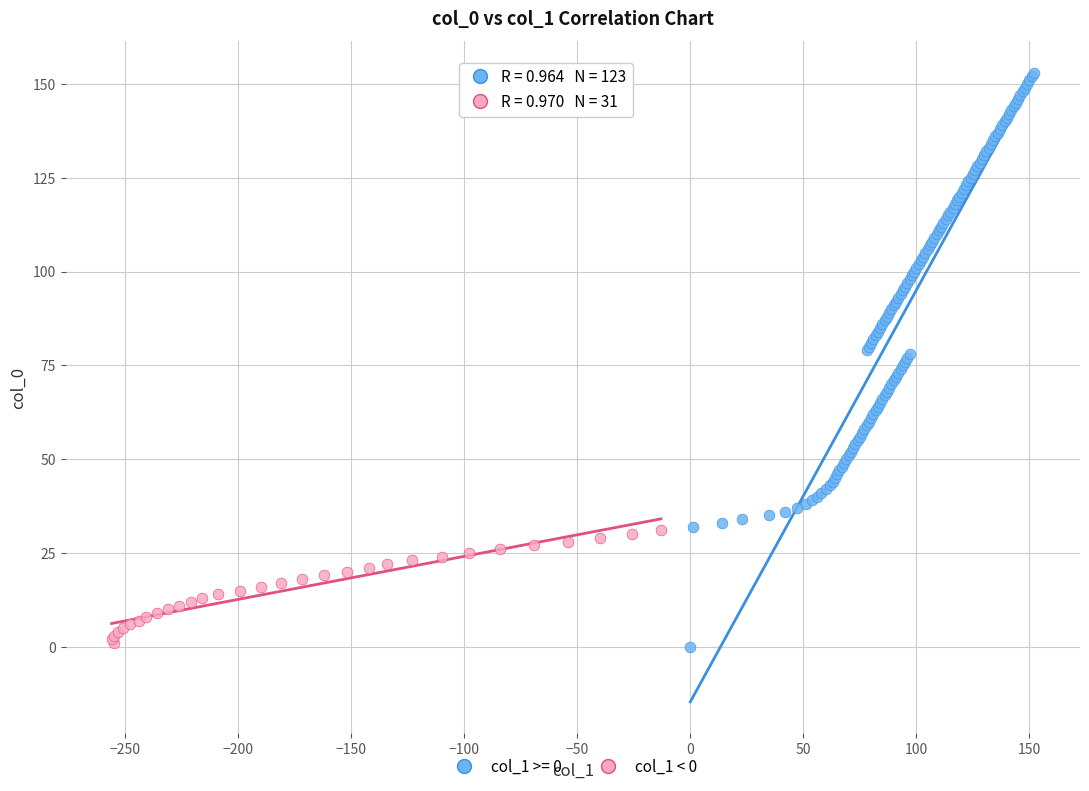

Which series has the largest Y range (max minus min)?

col_1 >= 0